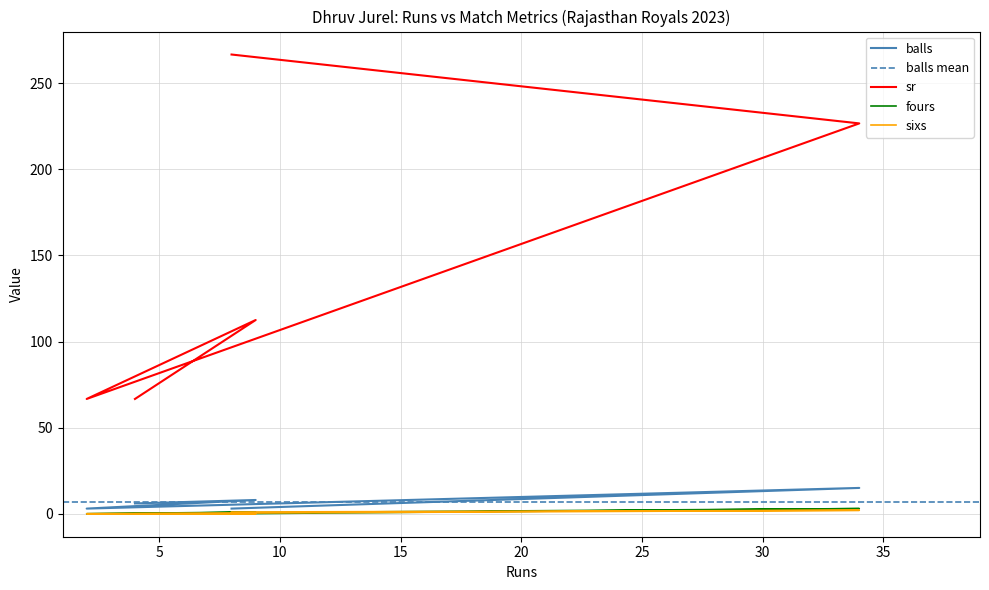

What is the average value of the balls series?

7.0